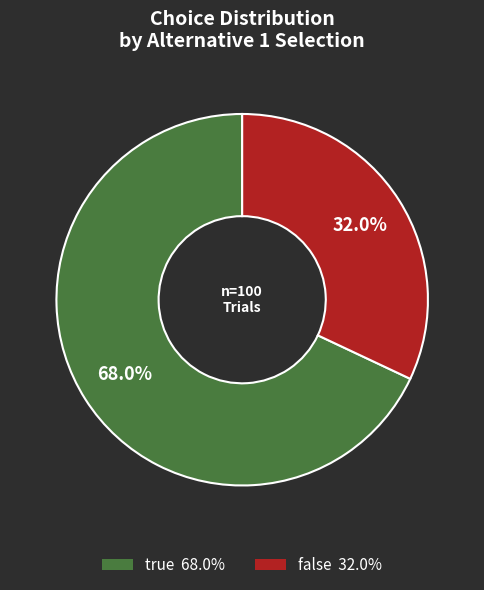

What is the ratio of the value at true to the value at false?

2.1